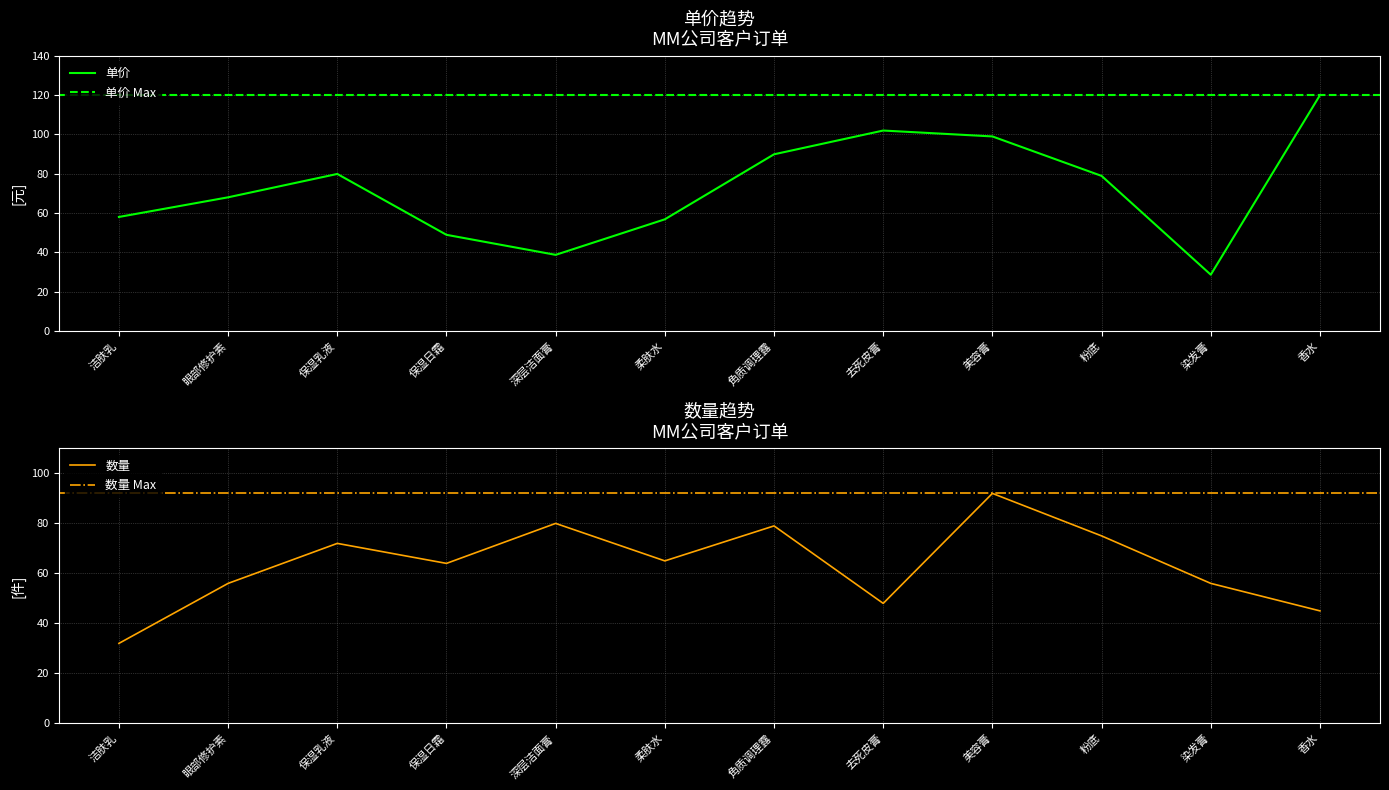

Is the value of 数量 at 美容膏 greater than the value of 单价 at 深层洁面膏?

Yes